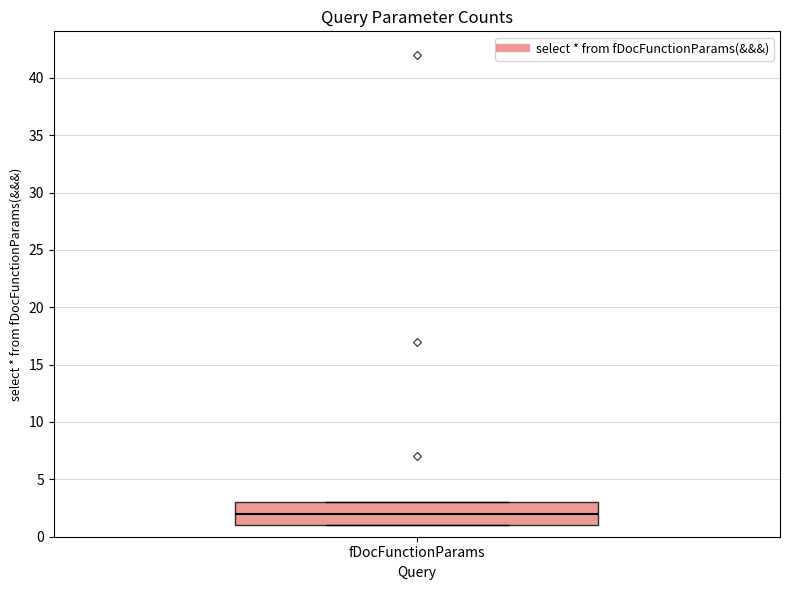

Transcribe this box plot: give where the median line is, the range the box spans, and where the two whiskers end, as read against the y-axis. The values are not printed on the chart, so give them approximately, as read against the axis.

median 2, box 1 to 3, whiskers 1 to 3